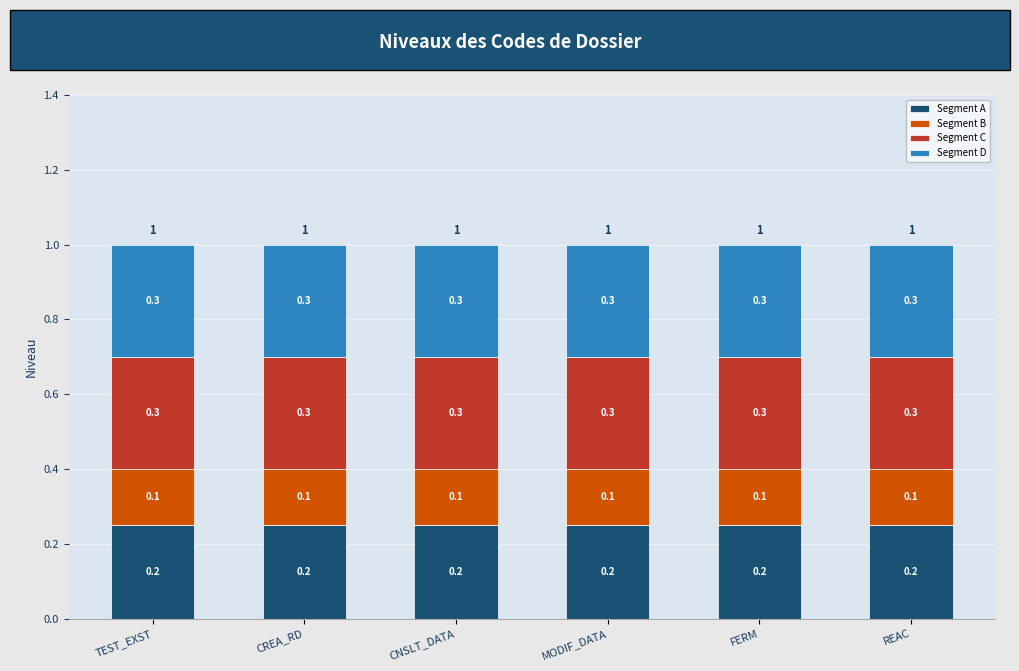

What are all the series names shown in the legend?

Segment A, Segment B, Segment C, Segment D